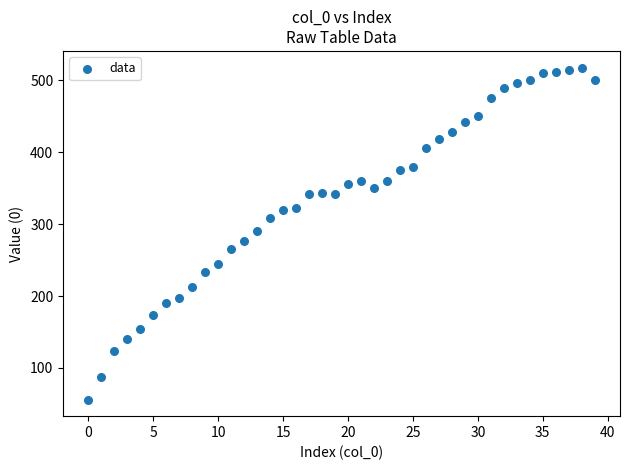

What is the range of Y values (max minus min)?

462